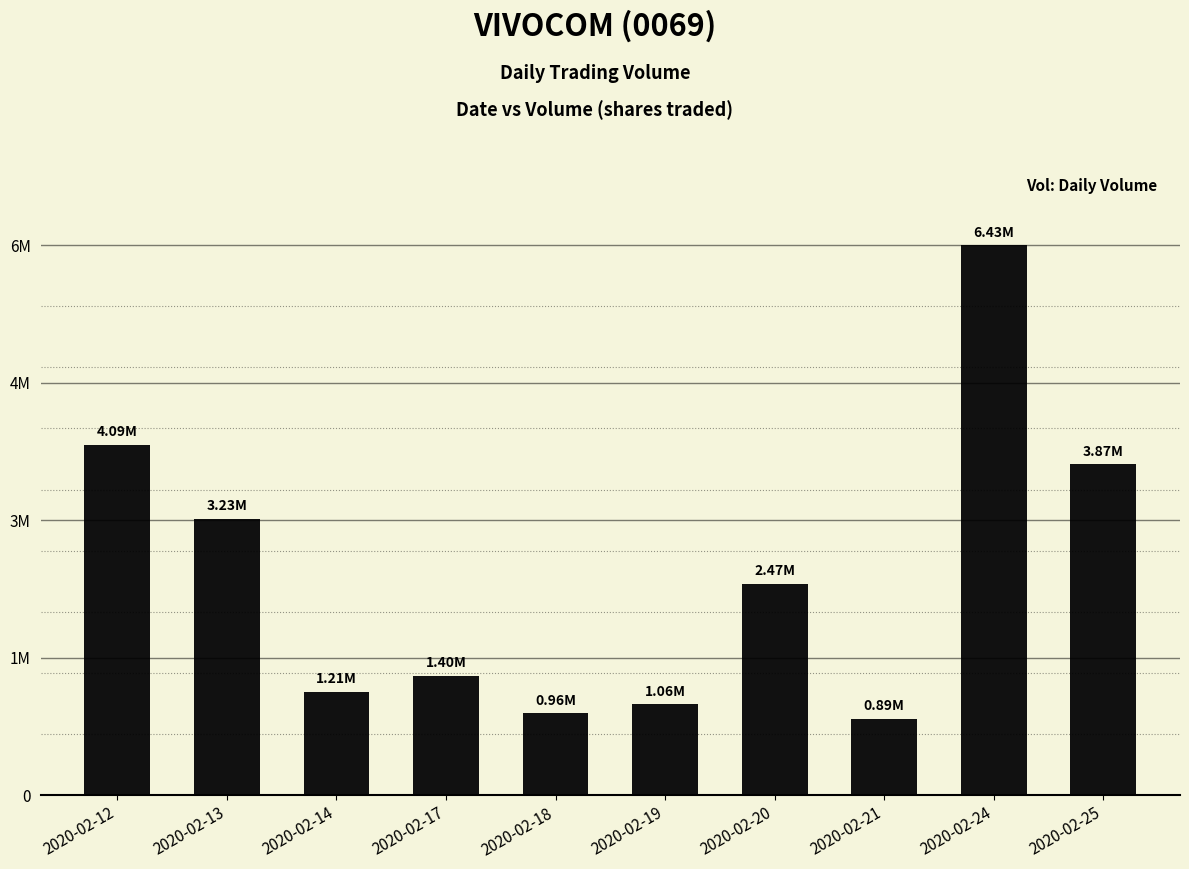

The chart shows a value of 1570853 at 2020-02-25. True or false?

False